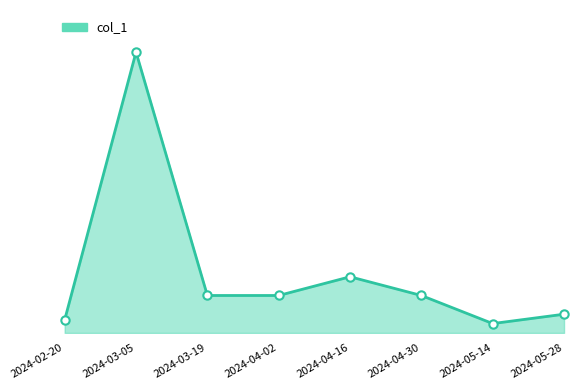

At which category does the data reach its first local peak?

2024-03-05